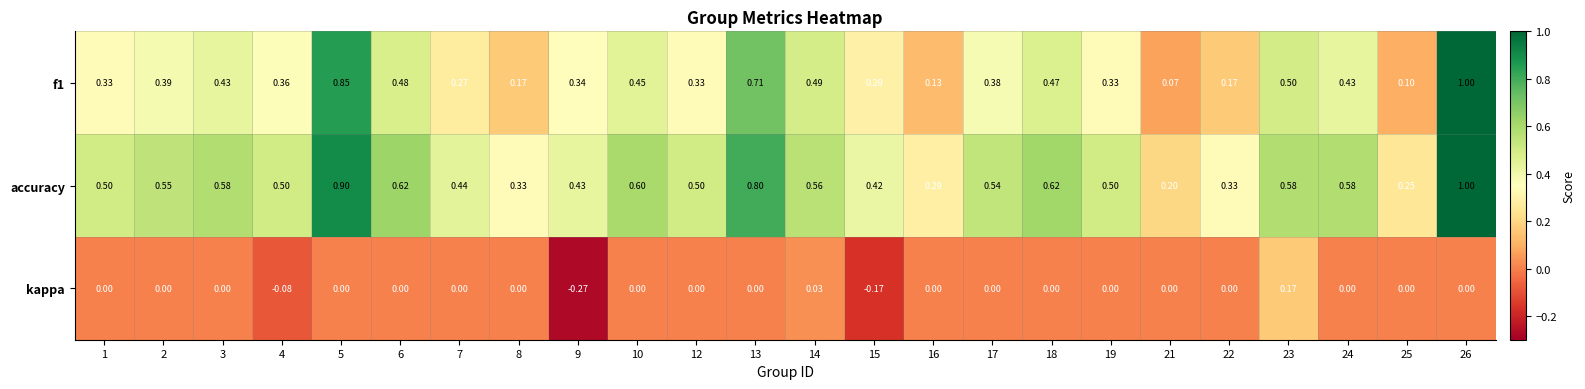

At which category is the sum across all series the highest?

26